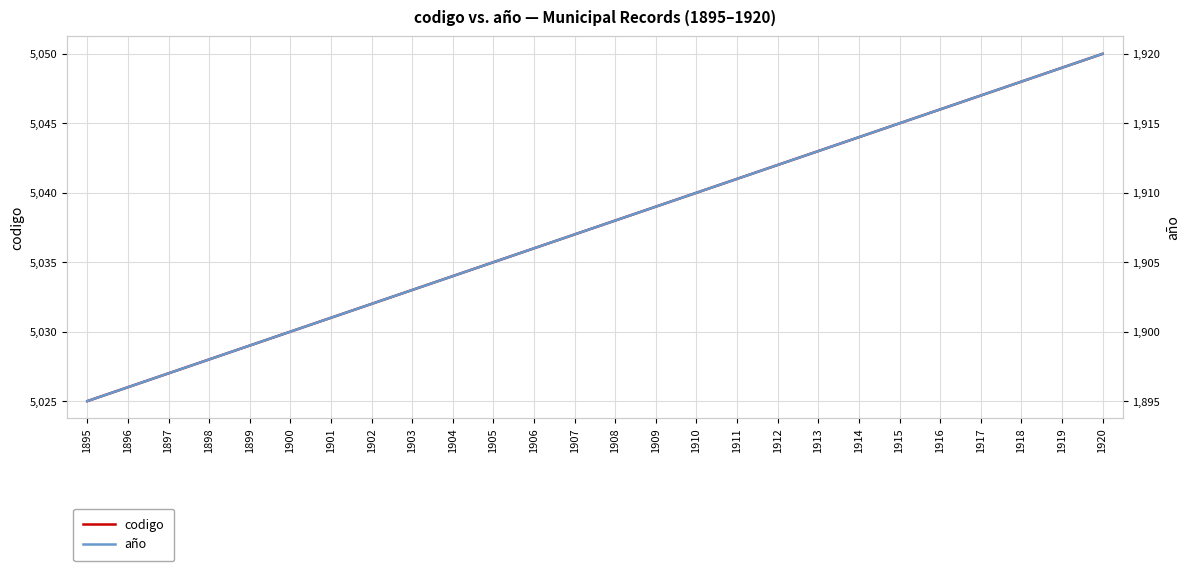

What is the minimum value shown in the chart?

1895